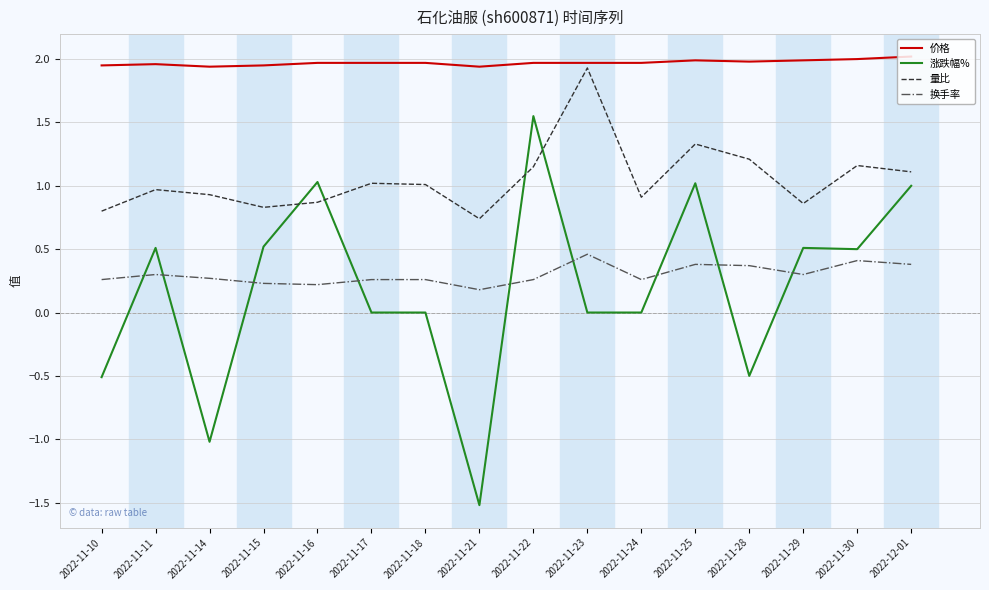

How many lines are shown in the chart?

4